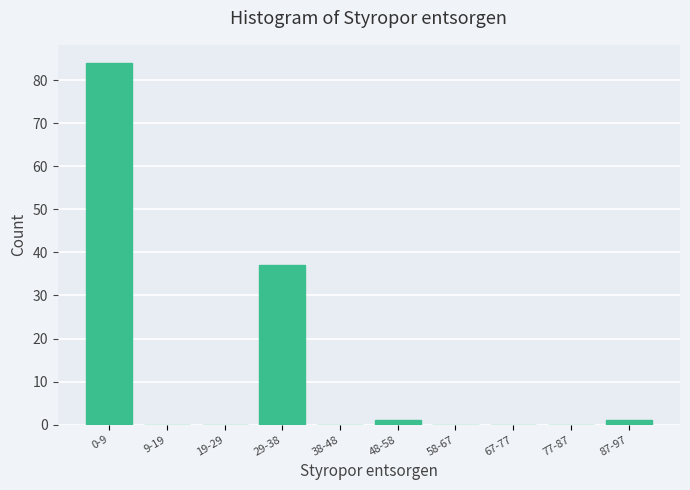

Reading left to right, transcribe all the data shown in this chart.

0-9=84	9-19=0	19-29=0	29-38=37	38-48=0	48-58=1	58-67=0	67-77=0	77-87=0	87-97=1